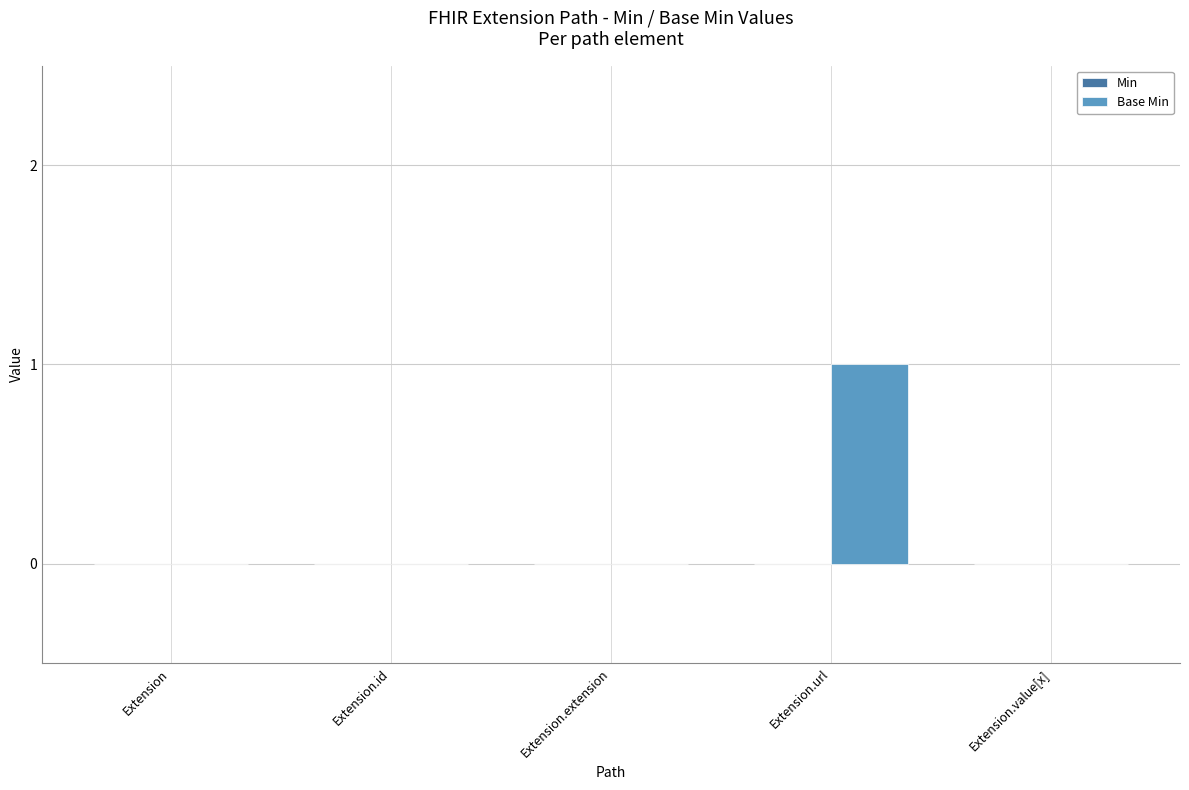

The chart shows a value of 0 at Extension.extension. True or false?

True